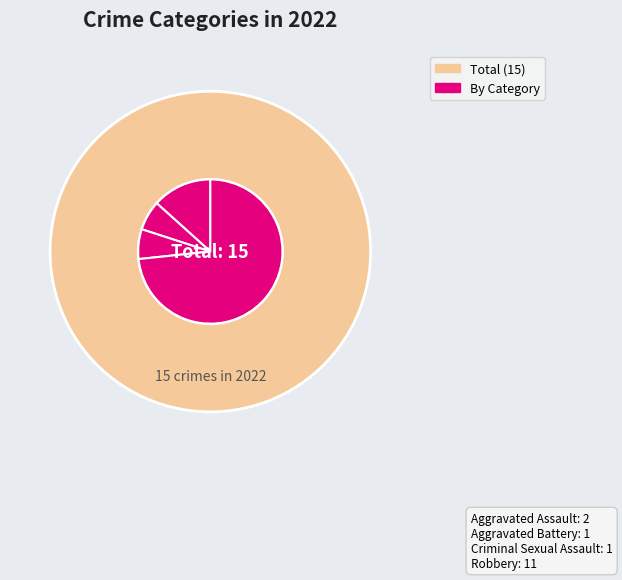

Count the number of slices in the pie.

4